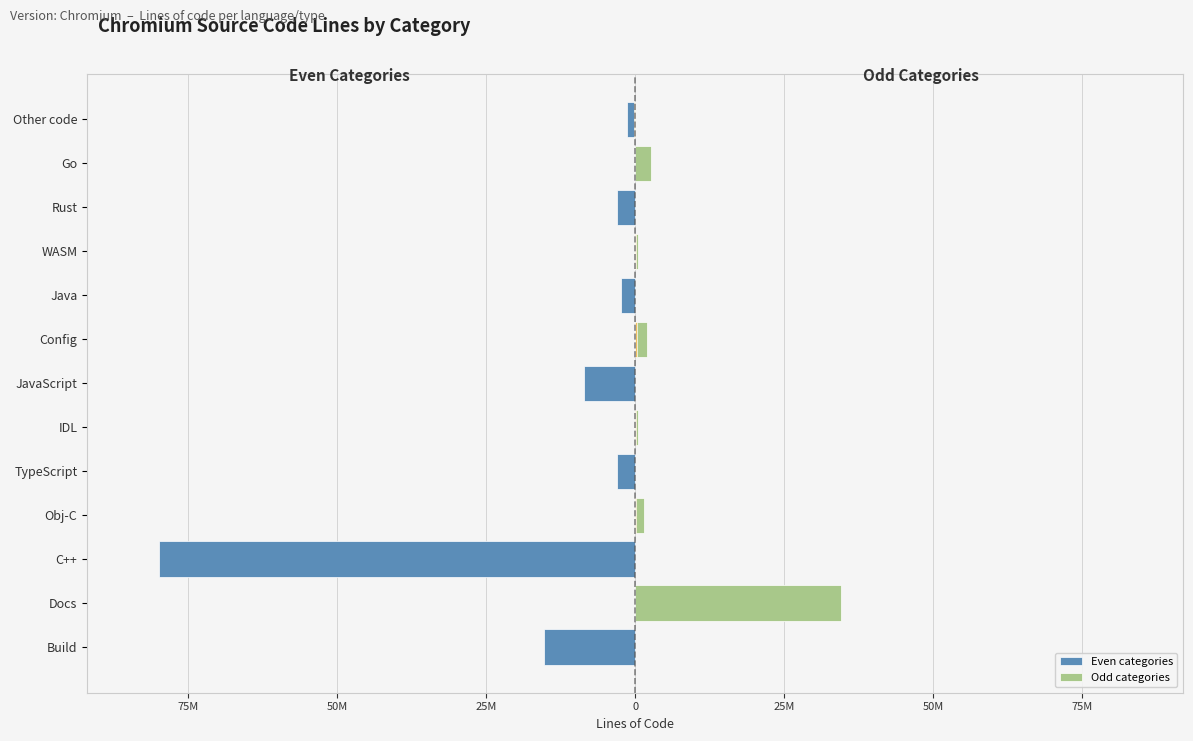

What is the value of the 11th bar from the left?

3005379